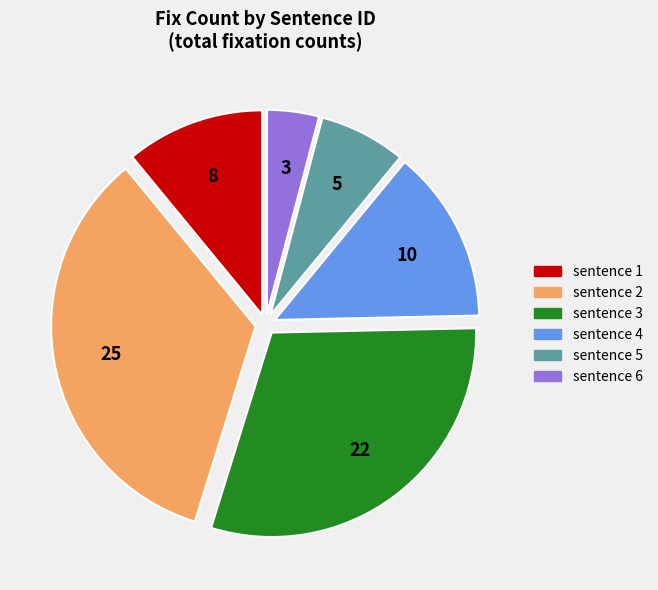

Is there a majority slice in this chart?

No